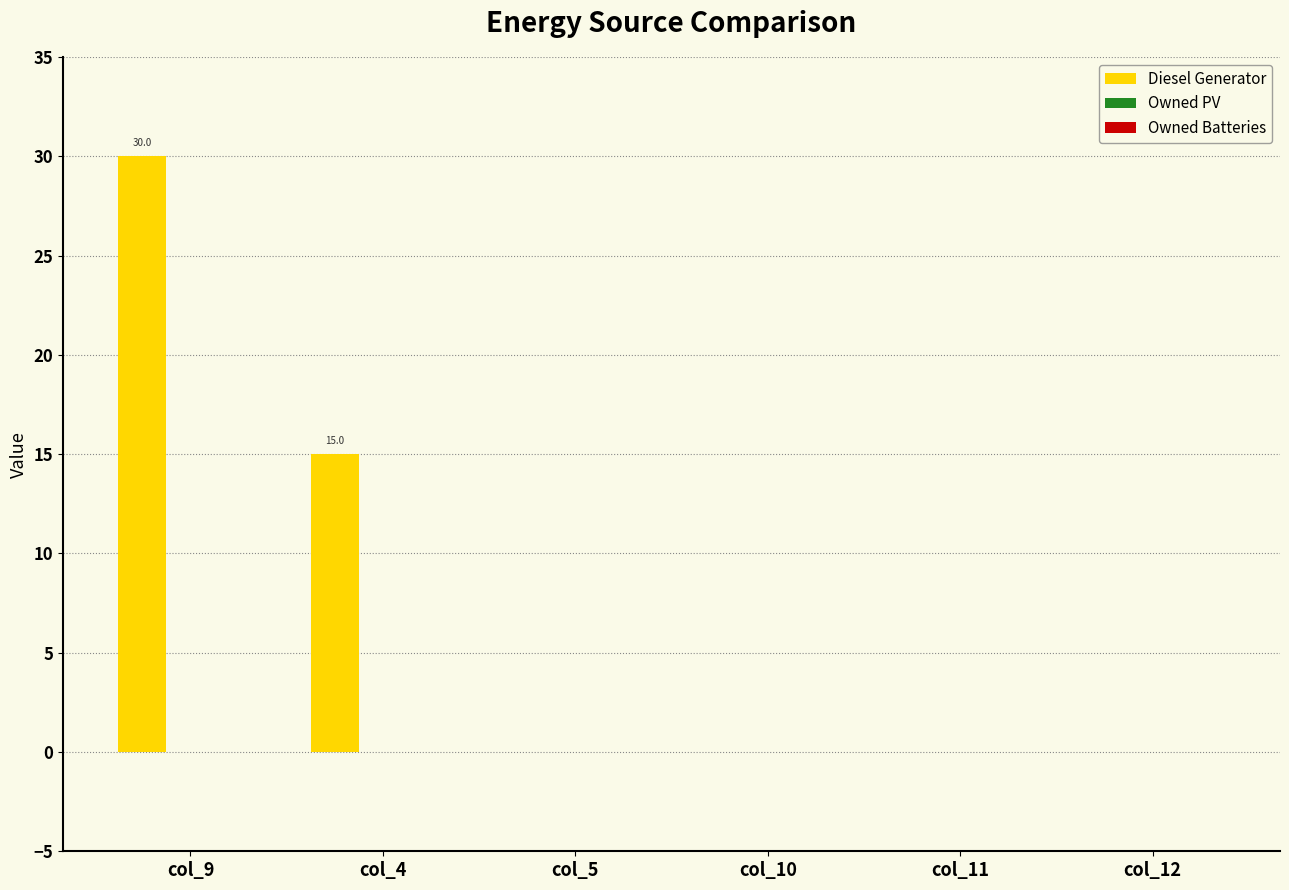

Which has a higher value, col_4 or col_9?

col_9